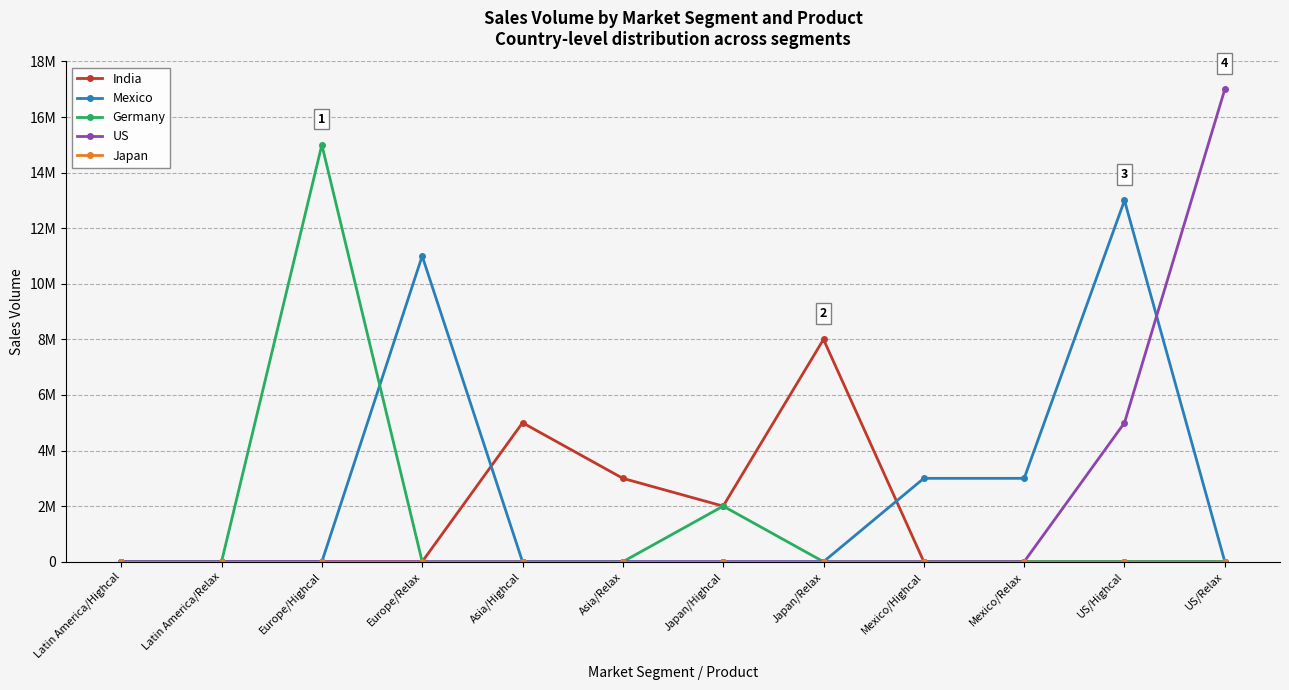

At which label does Mexico reach its peak?

US/Highcal